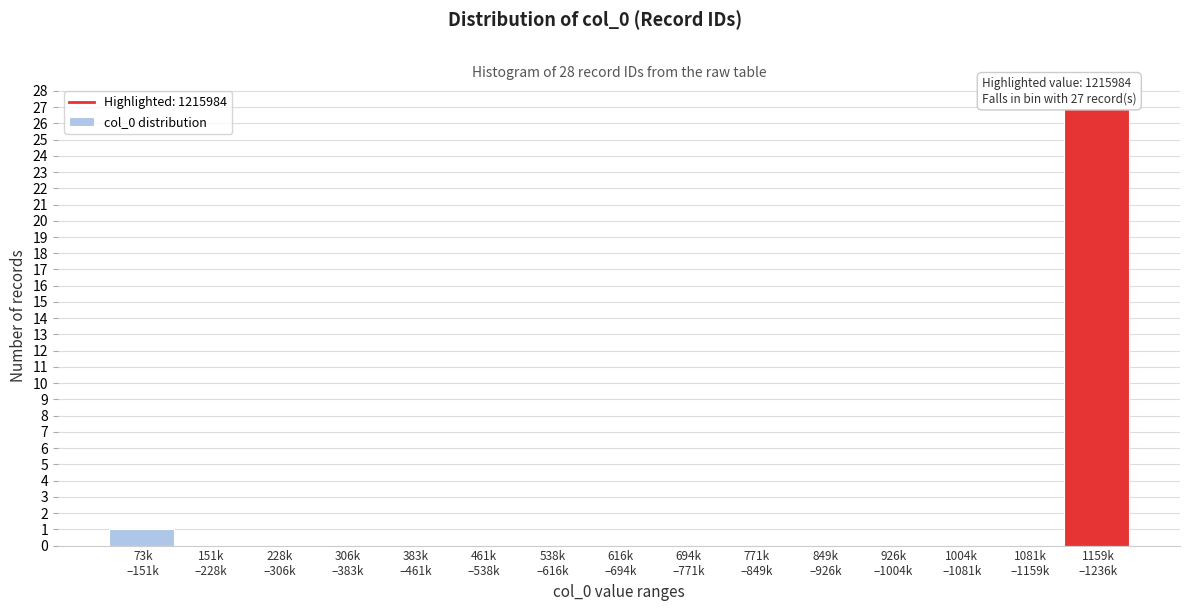

What is the maximum value shown in the chart?

27